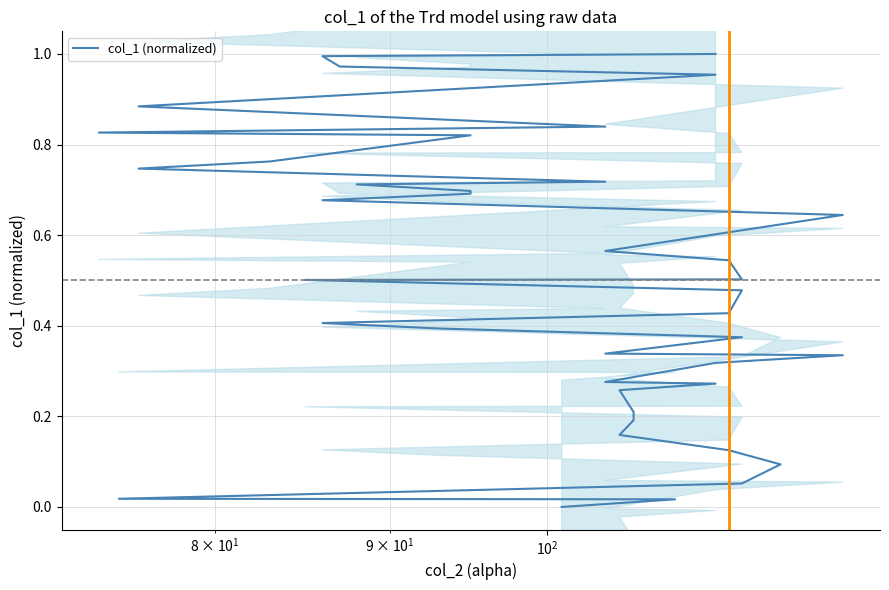

What is the maximum value shown in the chart?

1.0